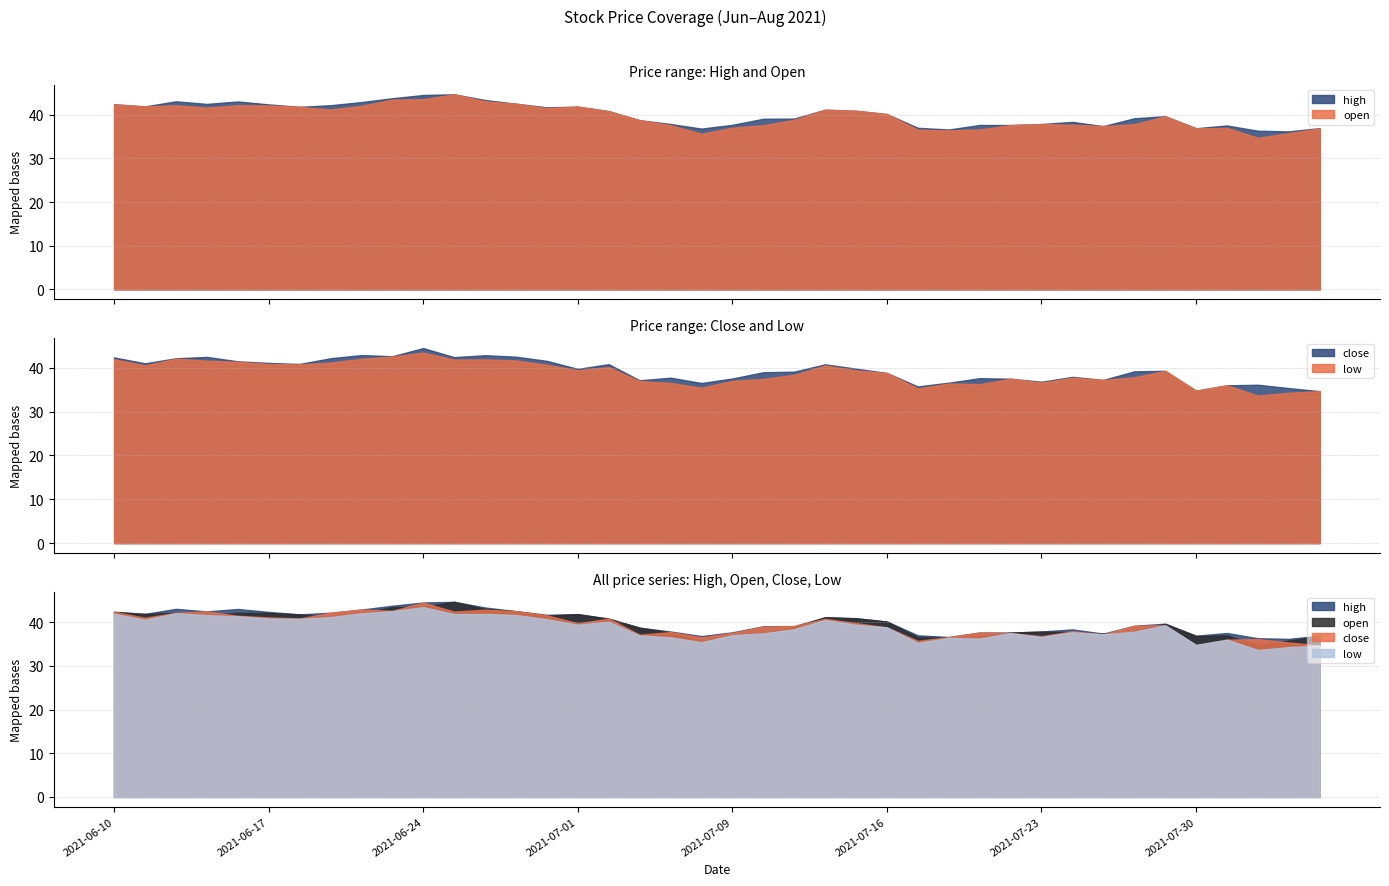

In open, how many points are lower than both neighbors (excluding endpoints)?

9